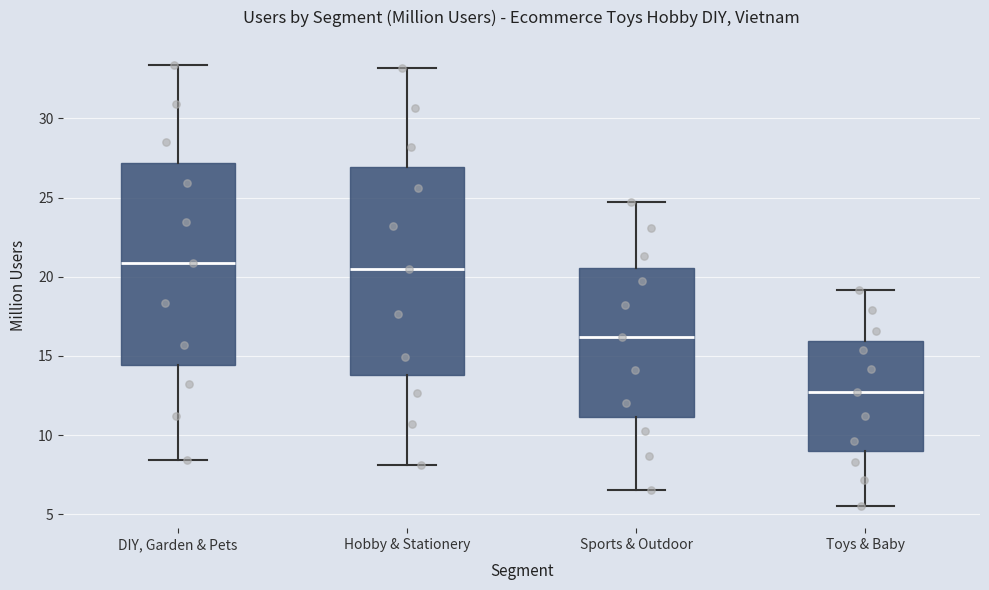

Reading left to right, transcribe this box plot: for each box, give where its median line is, the range the box spans, and where its two whiskers end, as read against the y-axis. The values are not printed on the chart, so give them approximately, as read against the axis.

DIY, Garden & Pets: median 21.0, box 14.5 to 27.0, whiskers 8.5 to 33.5
Hobby & Stationery: median 20.5, box 14.0 to 27.0, whiskers 8.0 to 33.0
Sports & Outdoor: median 16.0, box 11.0 to 20.5, whiskers 6.5 to 24.5
Toys & Baby: median 12.5, box 9.0 to 16.0, whiskers 5.5 to 19.0